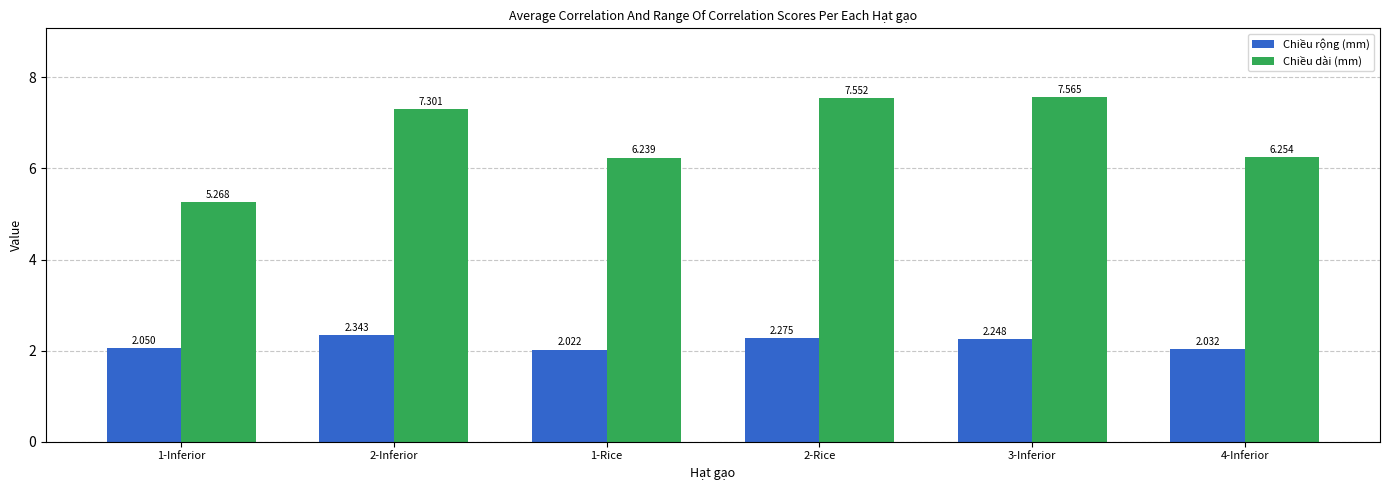

Rank the series by their average value, from lowest to highest.

Chiều rộng (mm), Chiều dài (mm)